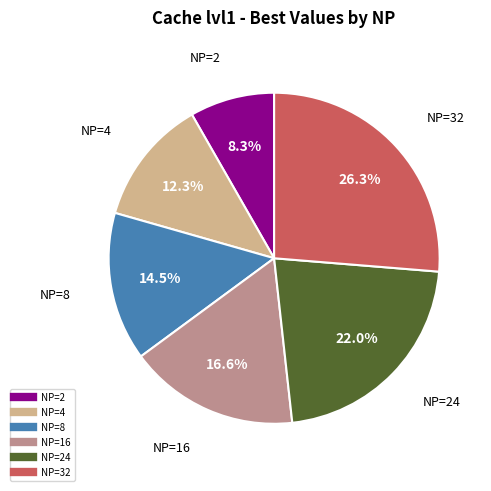

Does any single category account for the majority?

No